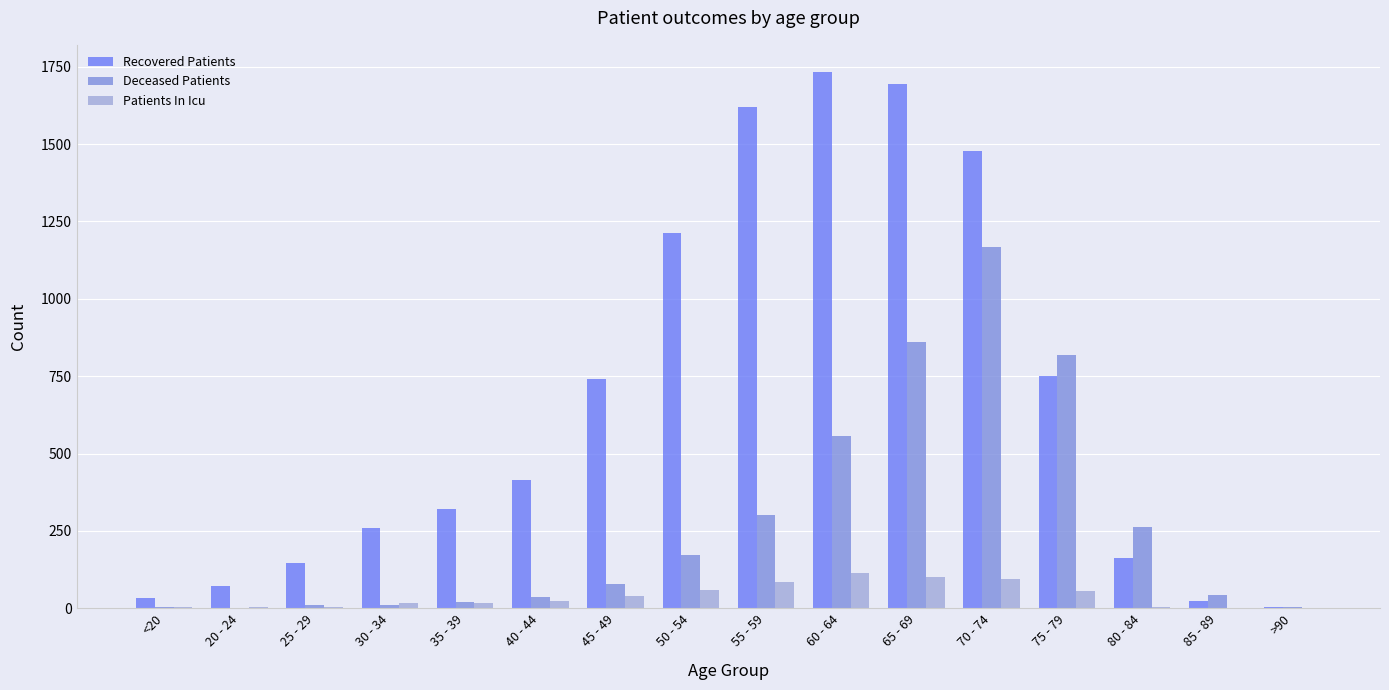

How many series are shown in this chart?

3